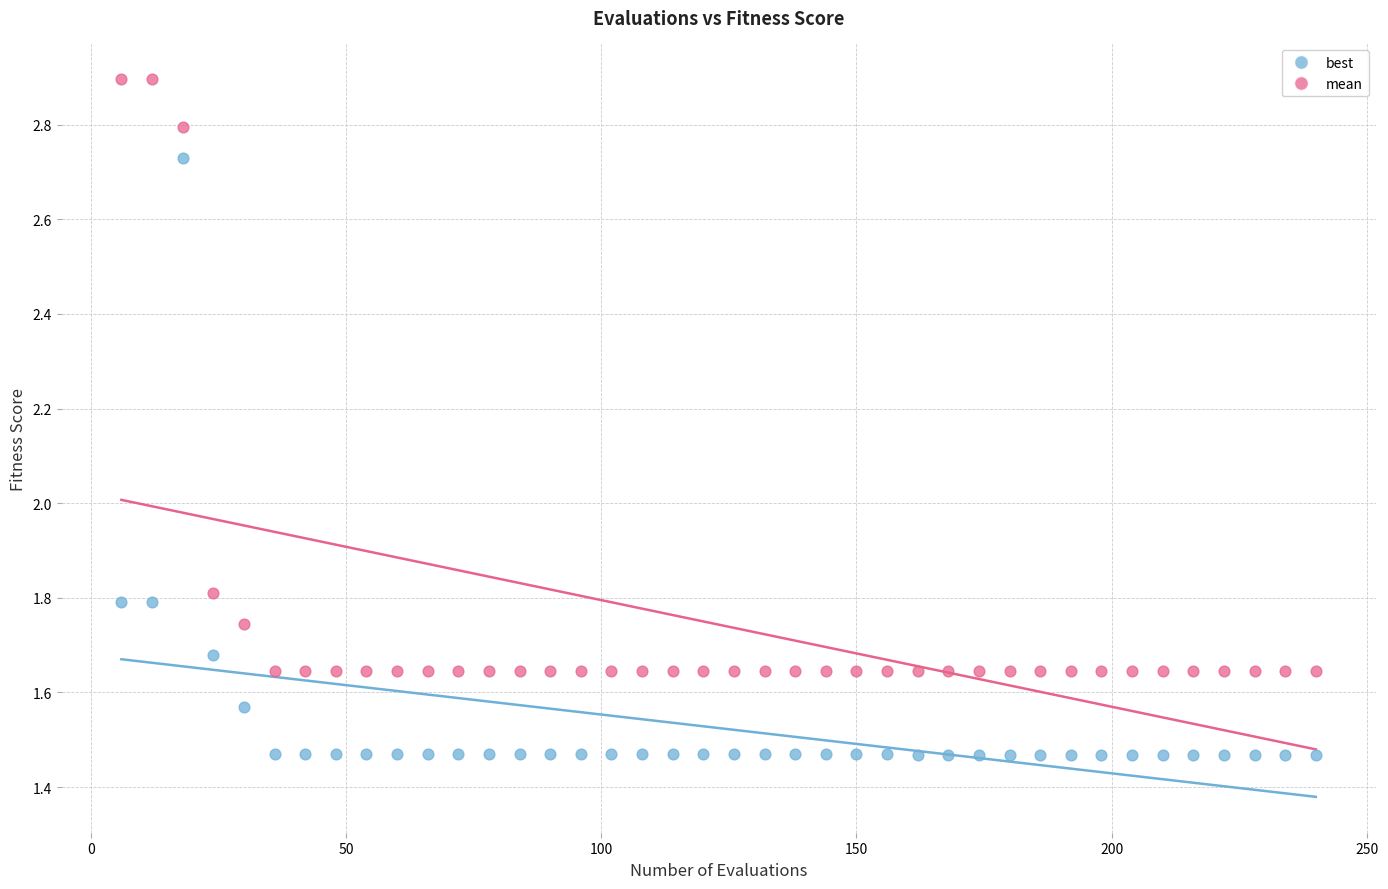

Which series contains the highest Y value?

mean